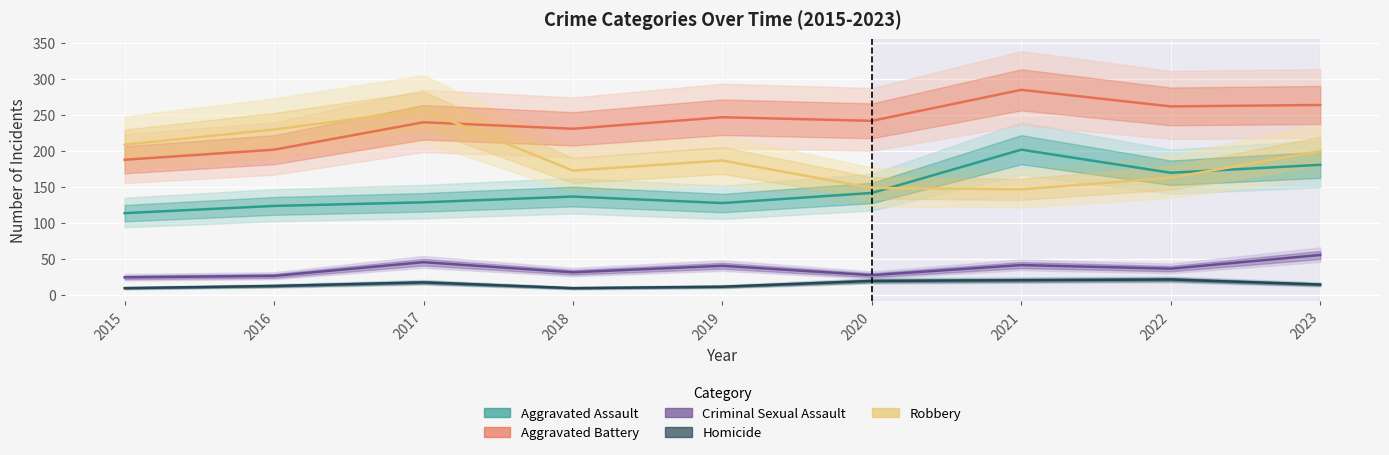

The value of Homicide at 2023 is 7. True or false?

False